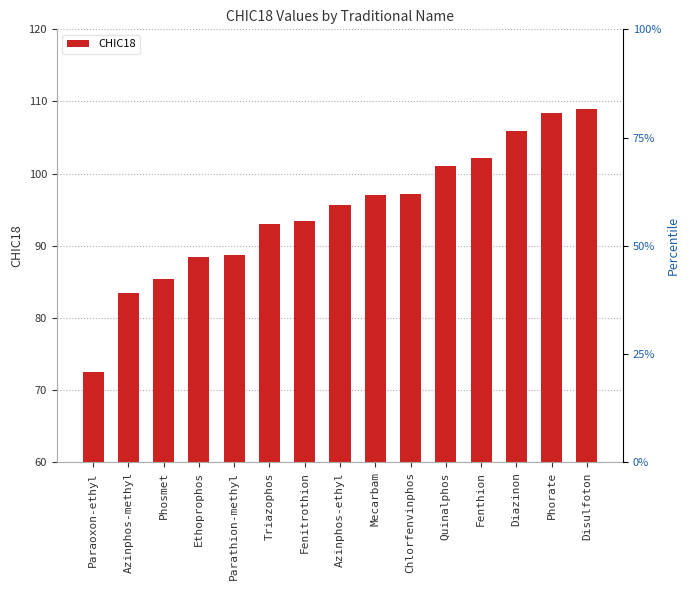

Rank the categories by value from lowest to highest.

Paraoxon-ethyl, Azinphos-methyl, Phosmet, Ethoprophos, Parathion-methyl, Triazophos, Fenitrothion, Azinphos-ethyl, Mecarbam, Chlorfenvinphos, Quinalphos, Fenthion, Diazinon, Phorate, Disulfoton